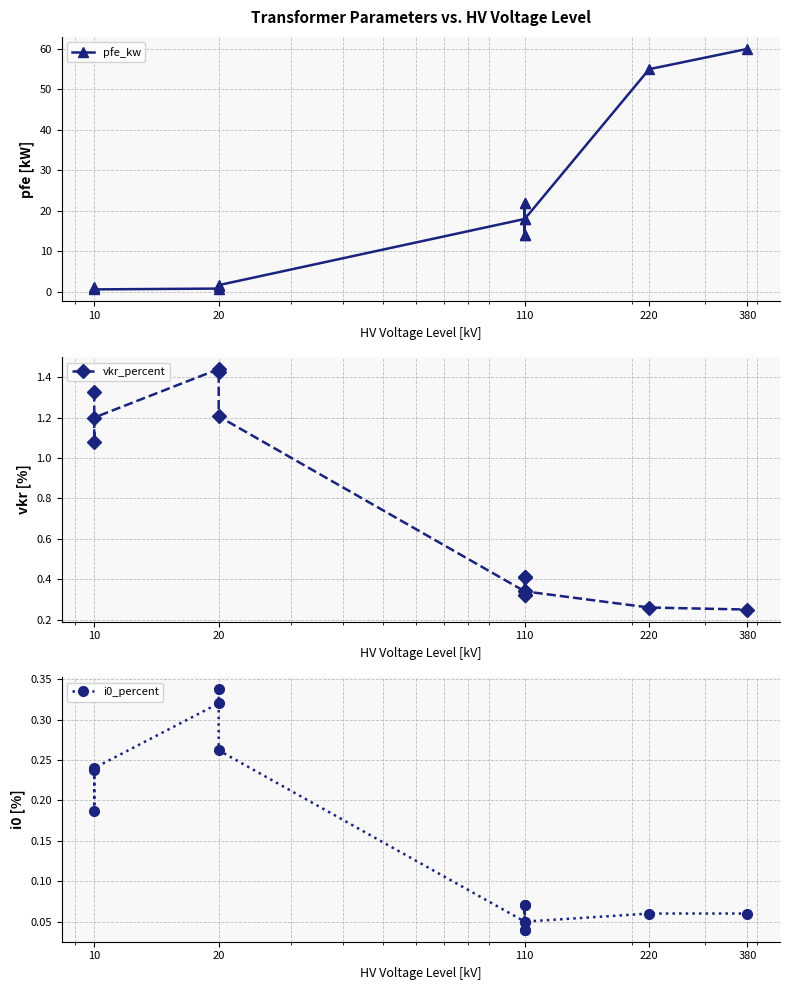

What is the difference between the second highest and second lowest values in the vkr_percent series?

1.2